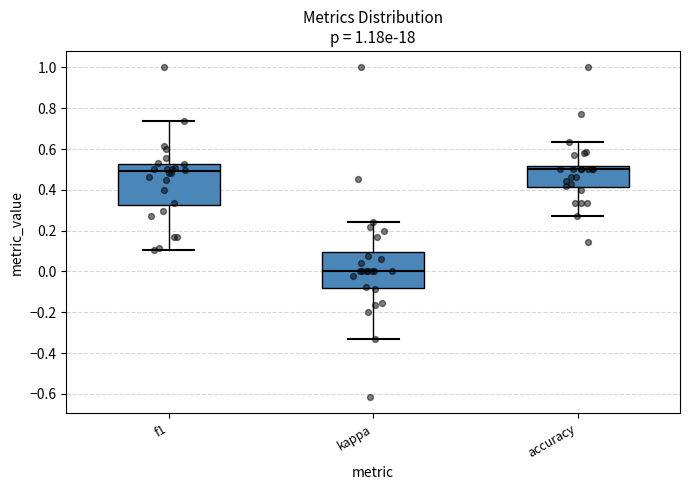

Where does the lower whisker of the box for f1 end on the y-axis? The values are not printed on the chart, so give them approximately, as read against the axis.

0.10